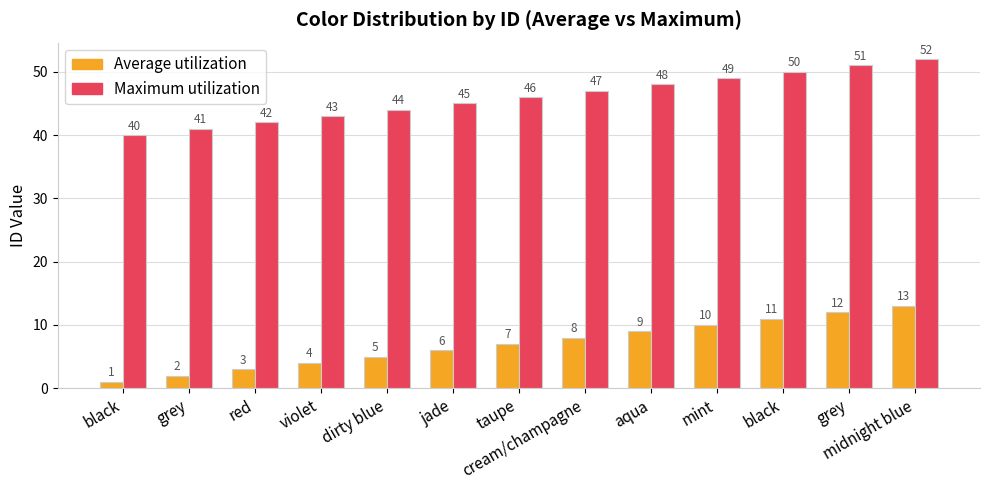

What is the difference between the second highest and second lowest values in the Average utilization series?

10